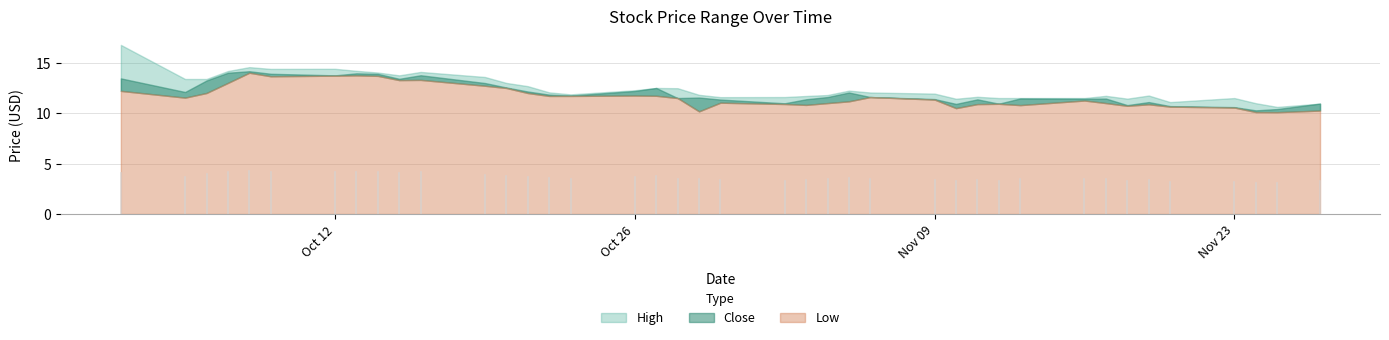

Reading right to left, what are all the values shown in this chart?

High: 10.9	10.6	11.0	11.5	11.1	11.8	11.4	11.7	11.5	11.5	11.5	11.6	11.4	11.9	12.1	12.2	11.8	11.7	11.6	11.6	11.8	12.5	12.5	12.3	11.9	12.1	12.7	13.0	13.6	14.1	13.8	14.0	14.2	14.4	14.4	14.6	14.2	13.4	13.4	16.8
Close: 10.9	10.4	10.3	10.6	10.7	11.1	10.8	11.4	11.4	11.5	10.9	11.4	10.9	11.4	11.6	12.1	11.6	11.4	11.0	11.3	11.6	11.5	12.5	12.2	11.7	11.8	12.2	12.6	13.0	13.8	13.4	13.9	13.9	13.8	13.9	14.2	14.0	13.2	12.1	13.4
Low: 10.3	10.1	10.1	10.6	10.7	10.9	10.7	11.0	11.3	10.8	10.9	10.9	10.5	11.3	11.6	11.2	11.0	10.8	10.9	11.0	10.2	11.5	11.7	11.8	11.7	11.7	12.0	12.5	12.7	13.3	13.3	13.7	13.8	13.7	13.7	14.0	13.0	12.0	11.5	12.2